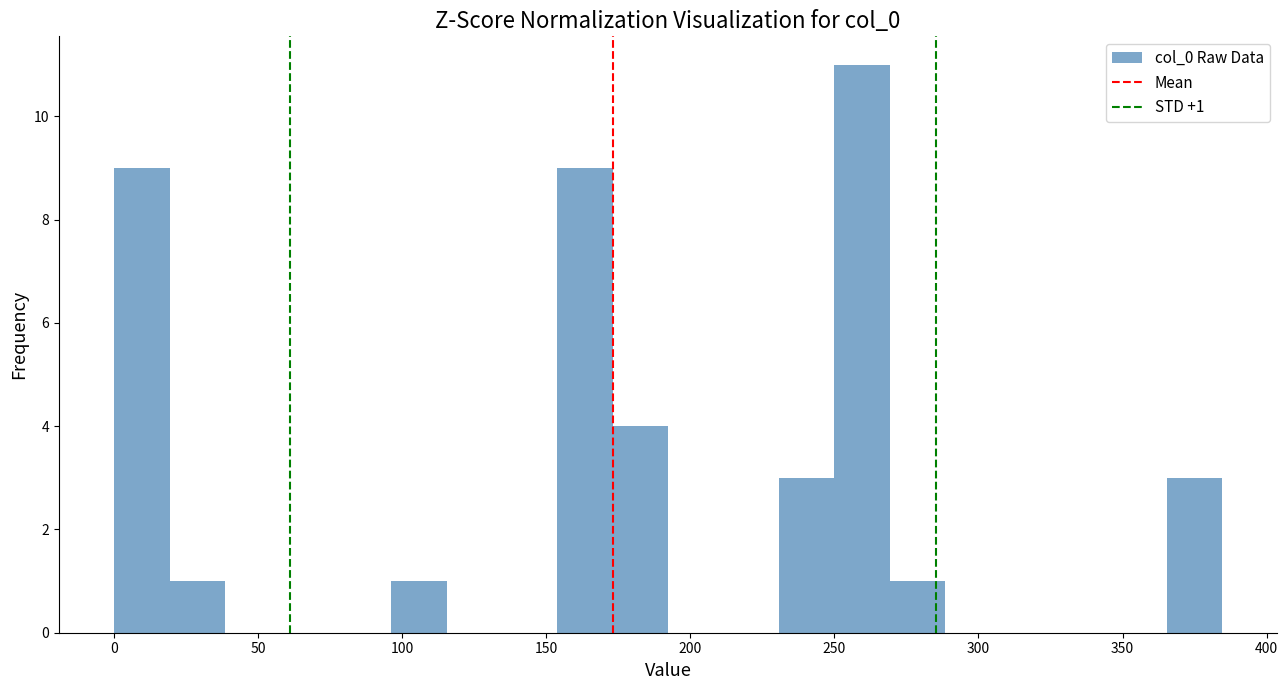

Around what value on the x-axis is the tallest bar? Give the approximate position of its centre, as read against the axis.

260